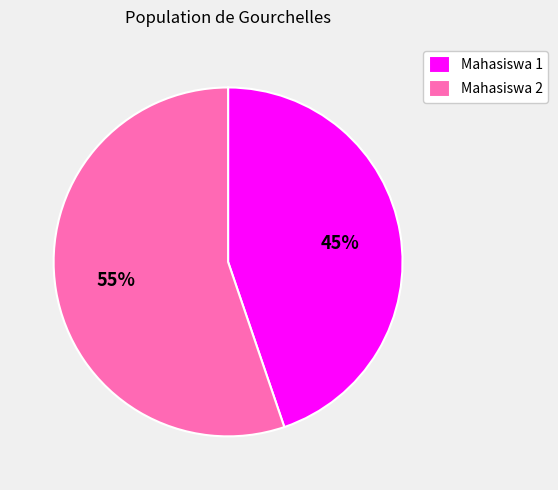

Is there a majority slice in this chart?

Yes